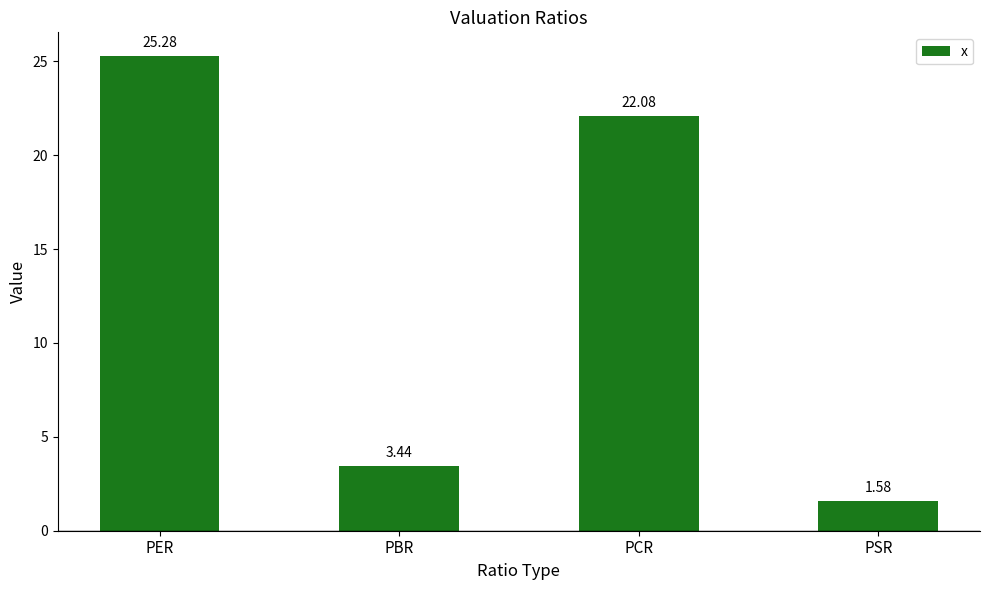

How many bars are there in total?

4